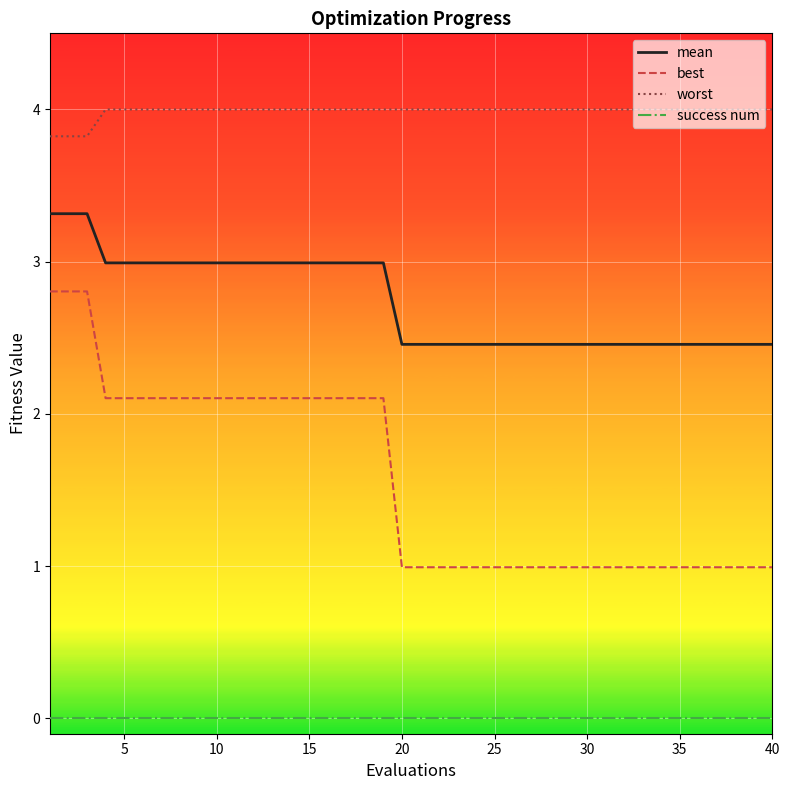

Which series has the largest range (max minus min)?

best